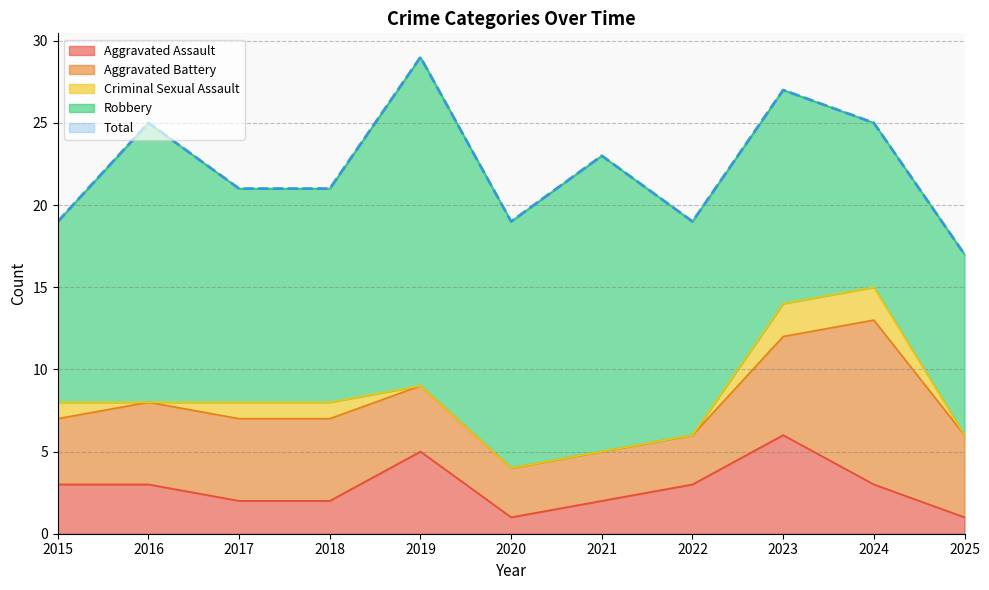

What is the average value of the Aggravated Battery series?

5